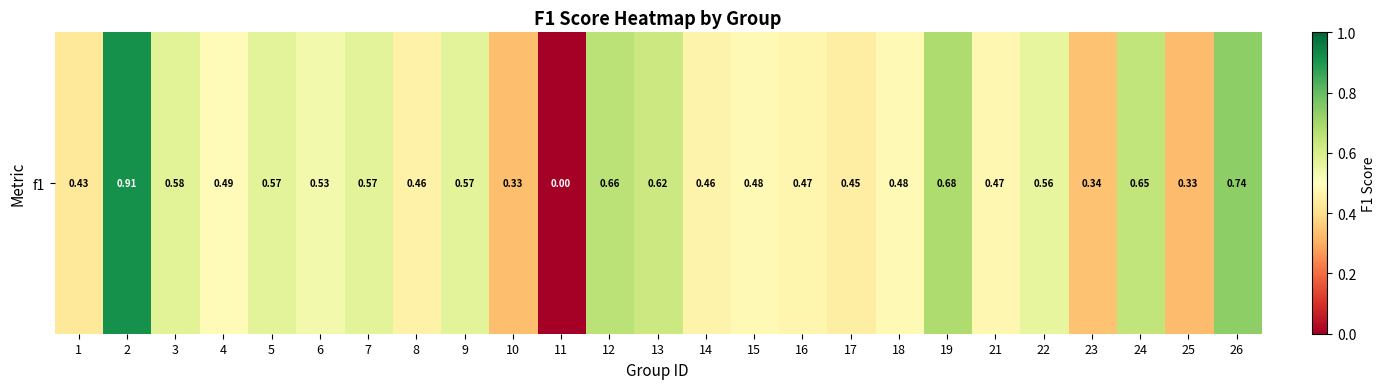

At which category does the chart reach its minimum across all series?

11